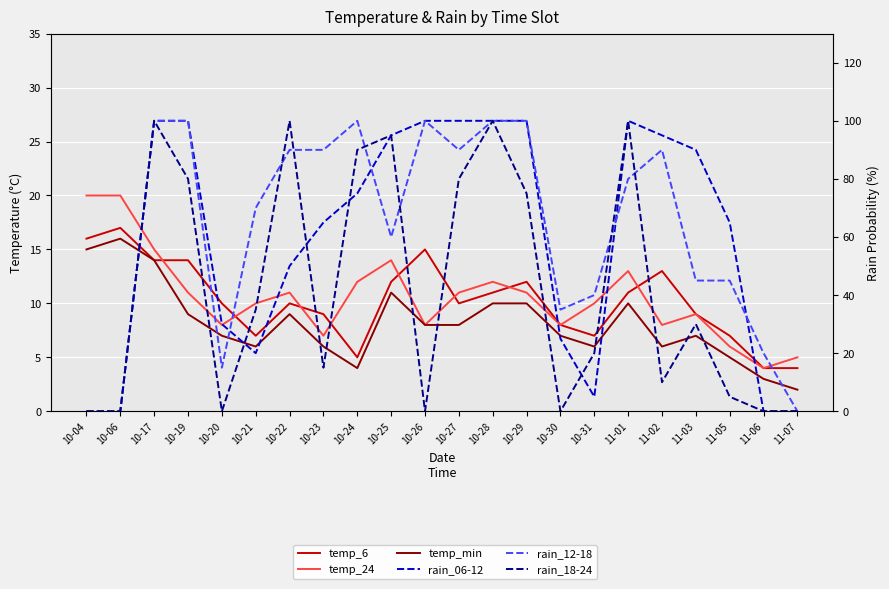

In rain_06-12, how many points are higher than both neighbors (excluding endpoints)?

1